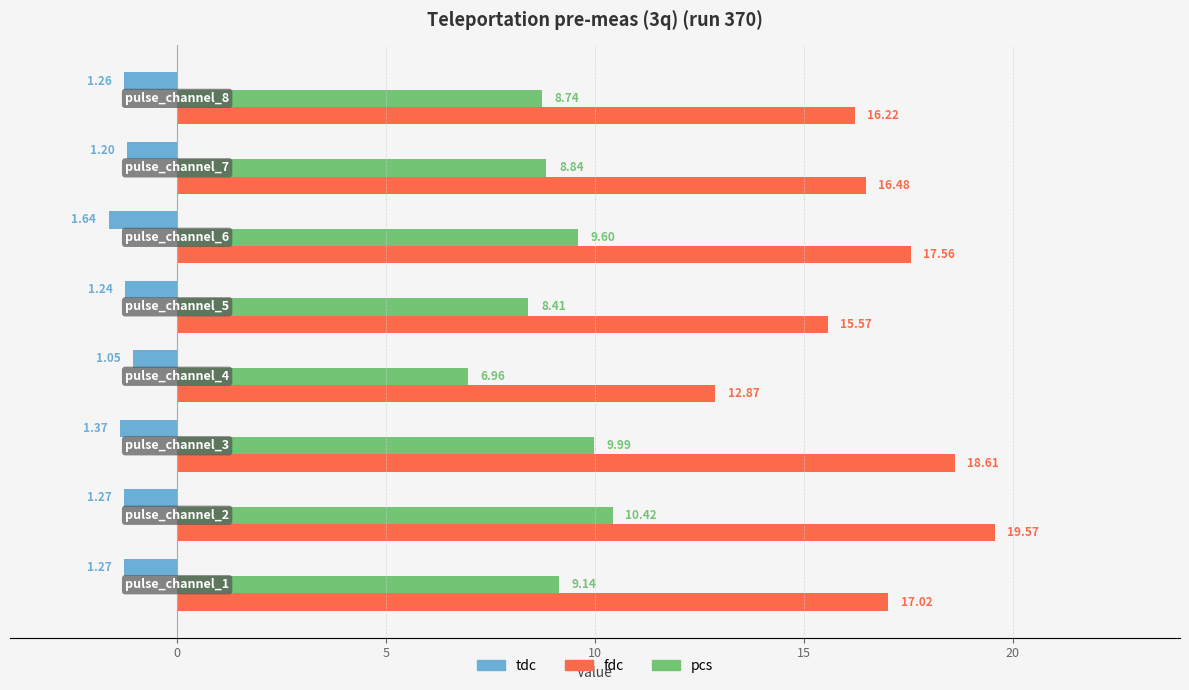

Which series has the largest range (max minus min)?

fdc